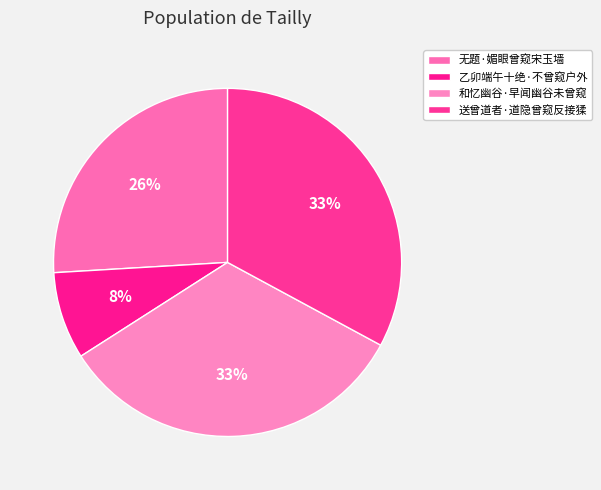

Is the sum of 送曾道者·道隐曾窥反接猱 and 乙卯端午十绝·不曾窥户外 greater than half?

No